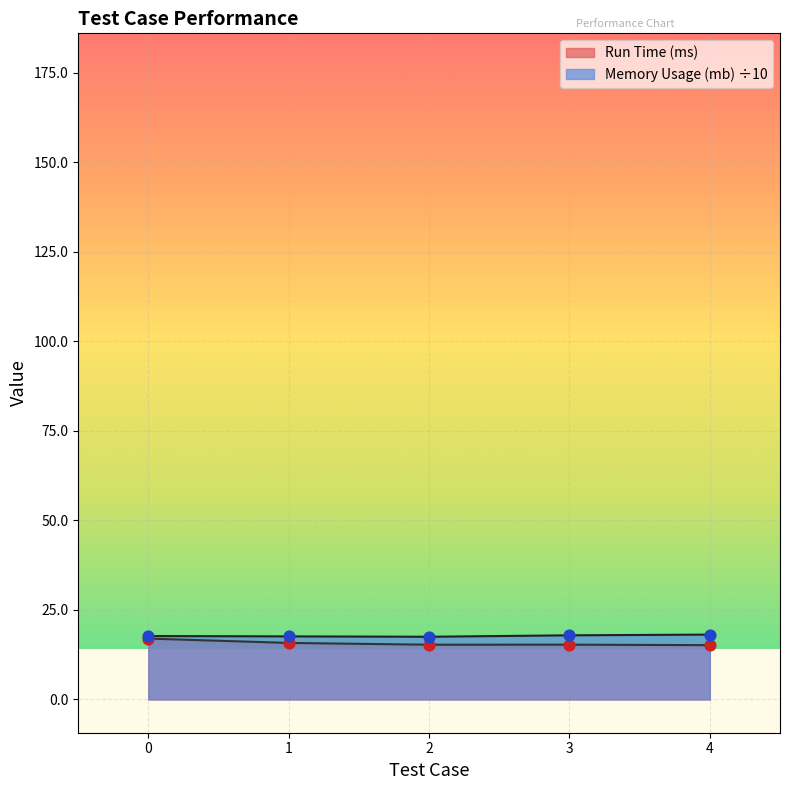

At how many categories does at least one series exceed 16?

5